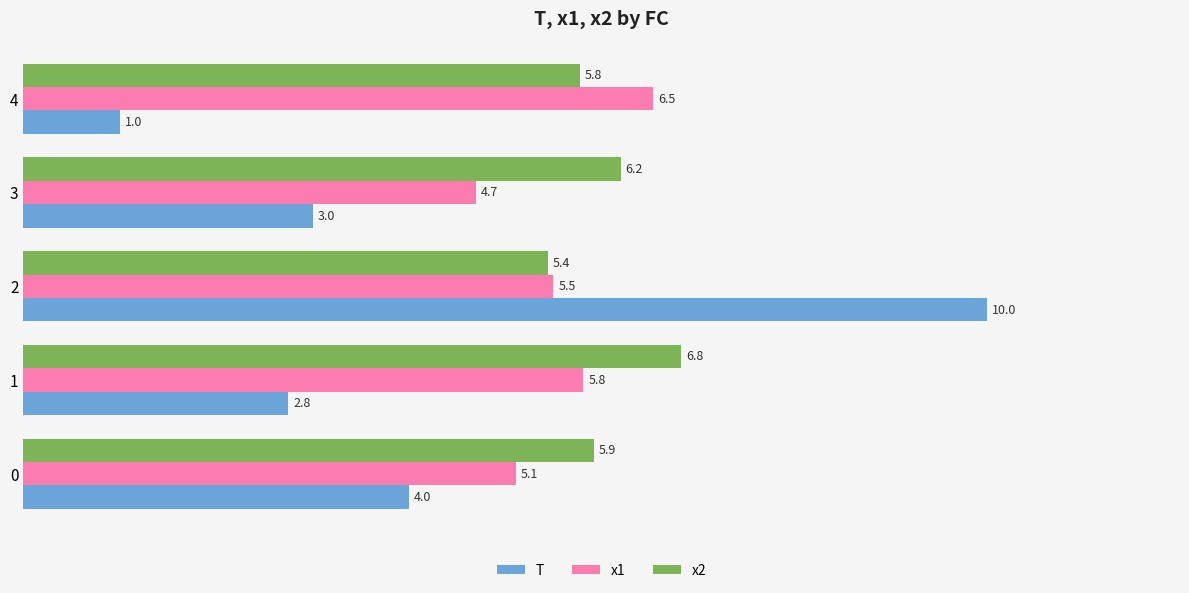

Is the value of x1 at 4 greater than the value of x2 at 4?

Yes